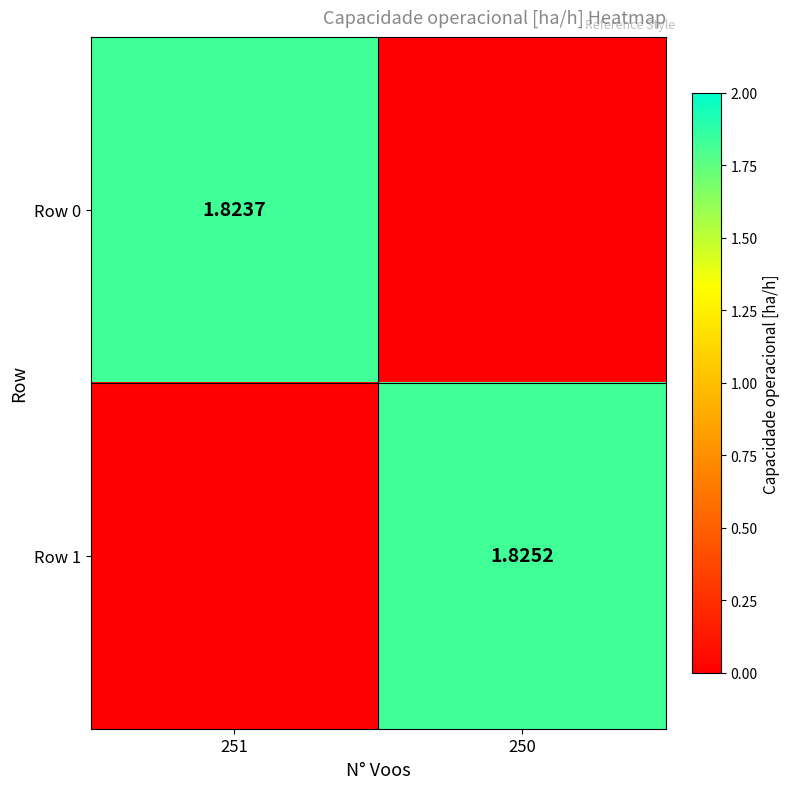

Which series has the largest range (max minus min)?

Row 1